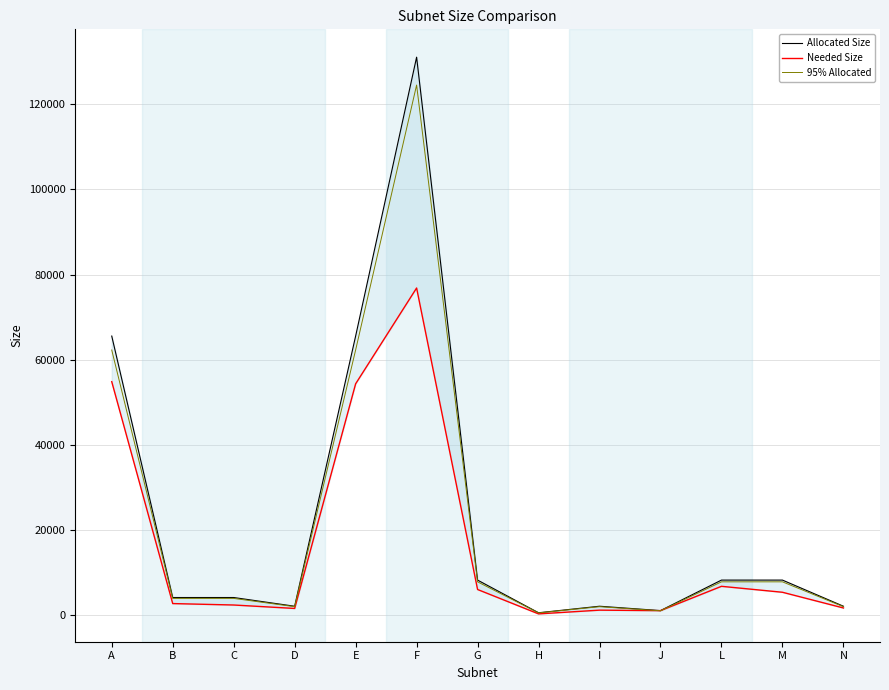

What is the difference between the maximum and minimum values in the Needed Size series?

76579.0